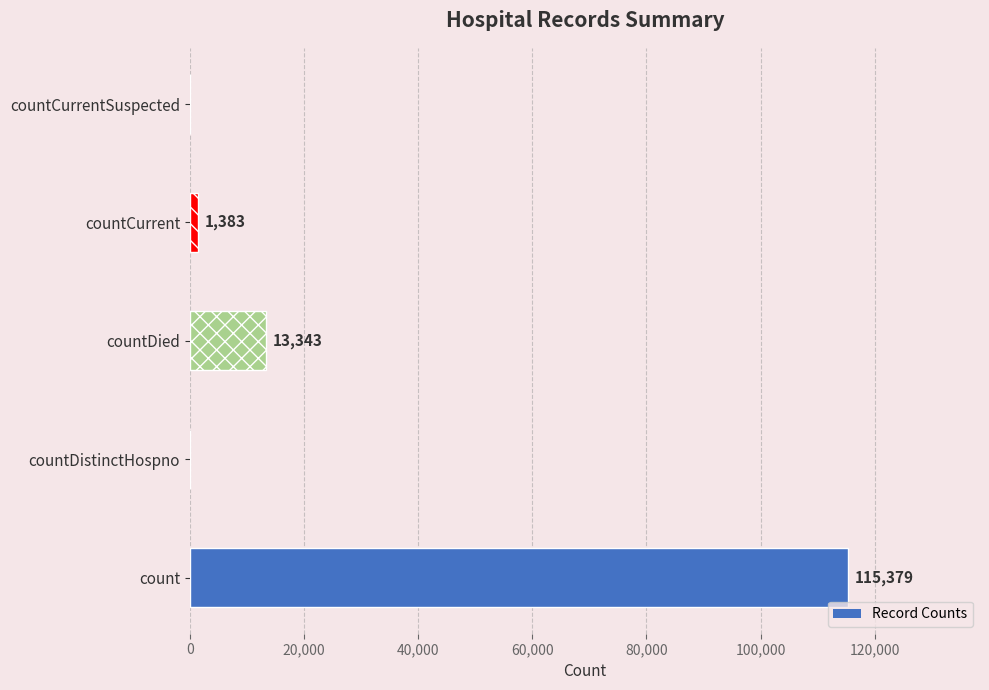

Which has a higher value, countDied or count?

count